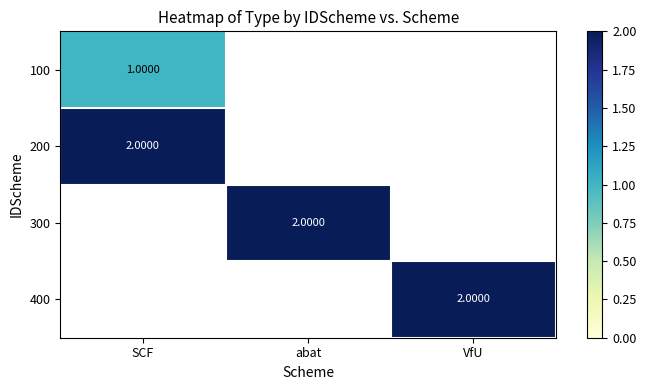

Which category has the highest value in the 100 series?

SCF